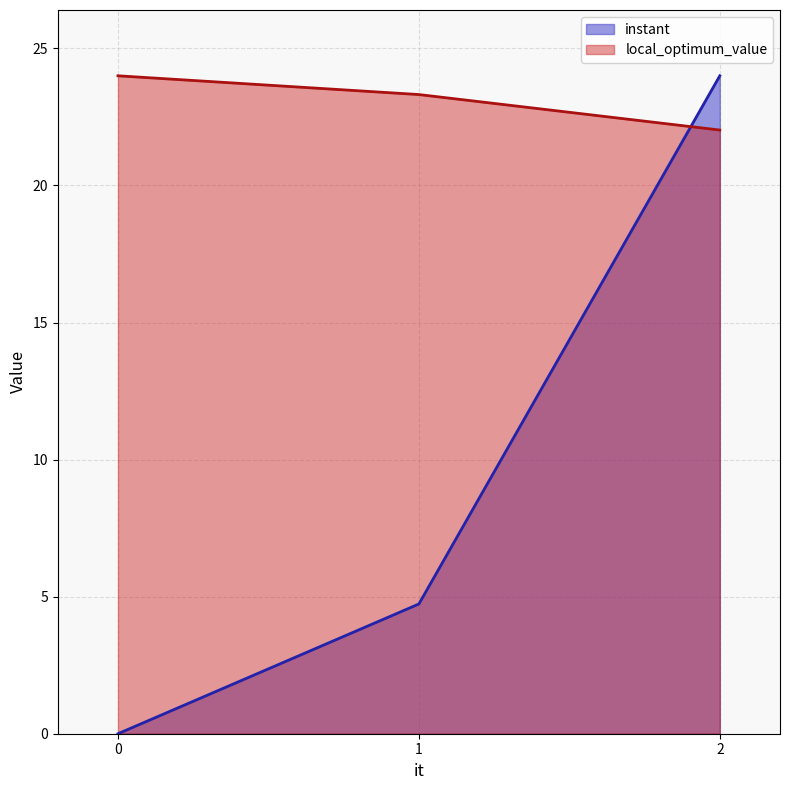

Which series has the largest total across all categories?

local_optimum_value